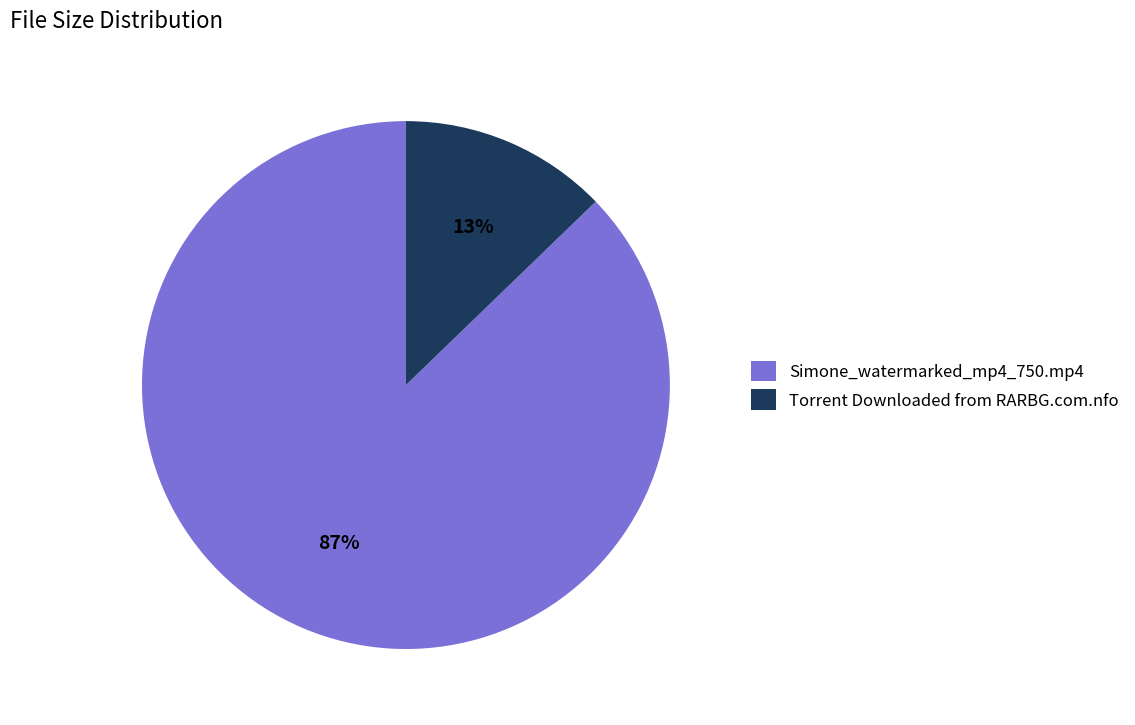

Which category has the smallest portion of the pie?

Torrent Downloaded from RARBG.com.nfo